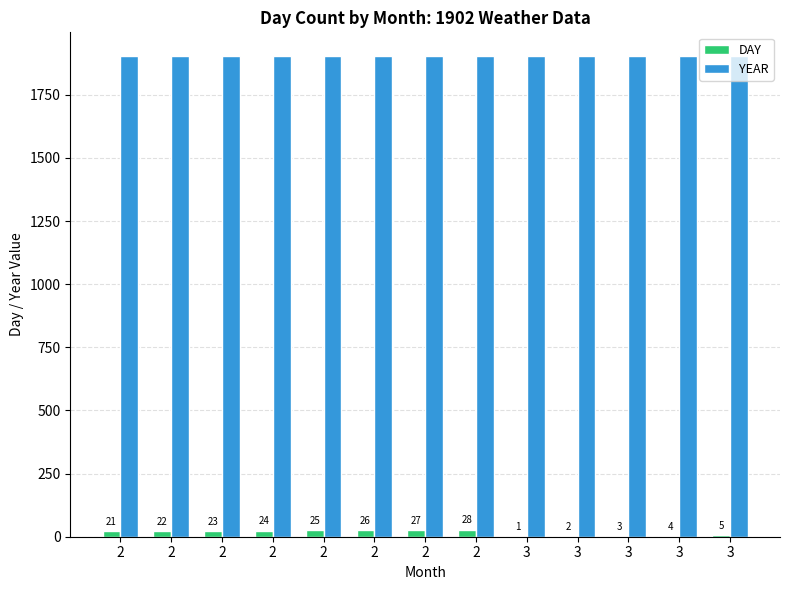

Reading right to left, list all the values displayed in this chart.

DAY: 3=5	3=4	3=3	3=2	3=1	2=28	2=27	2=26	2=25	2=24	2=23	2=22	2=21
YEAR: 3=1902	3=1902	3=1902	3=1902	3=1902	2=1902	2=1902	2=1902	2=1902	2=1902	2=1902	2=1902	2=1902